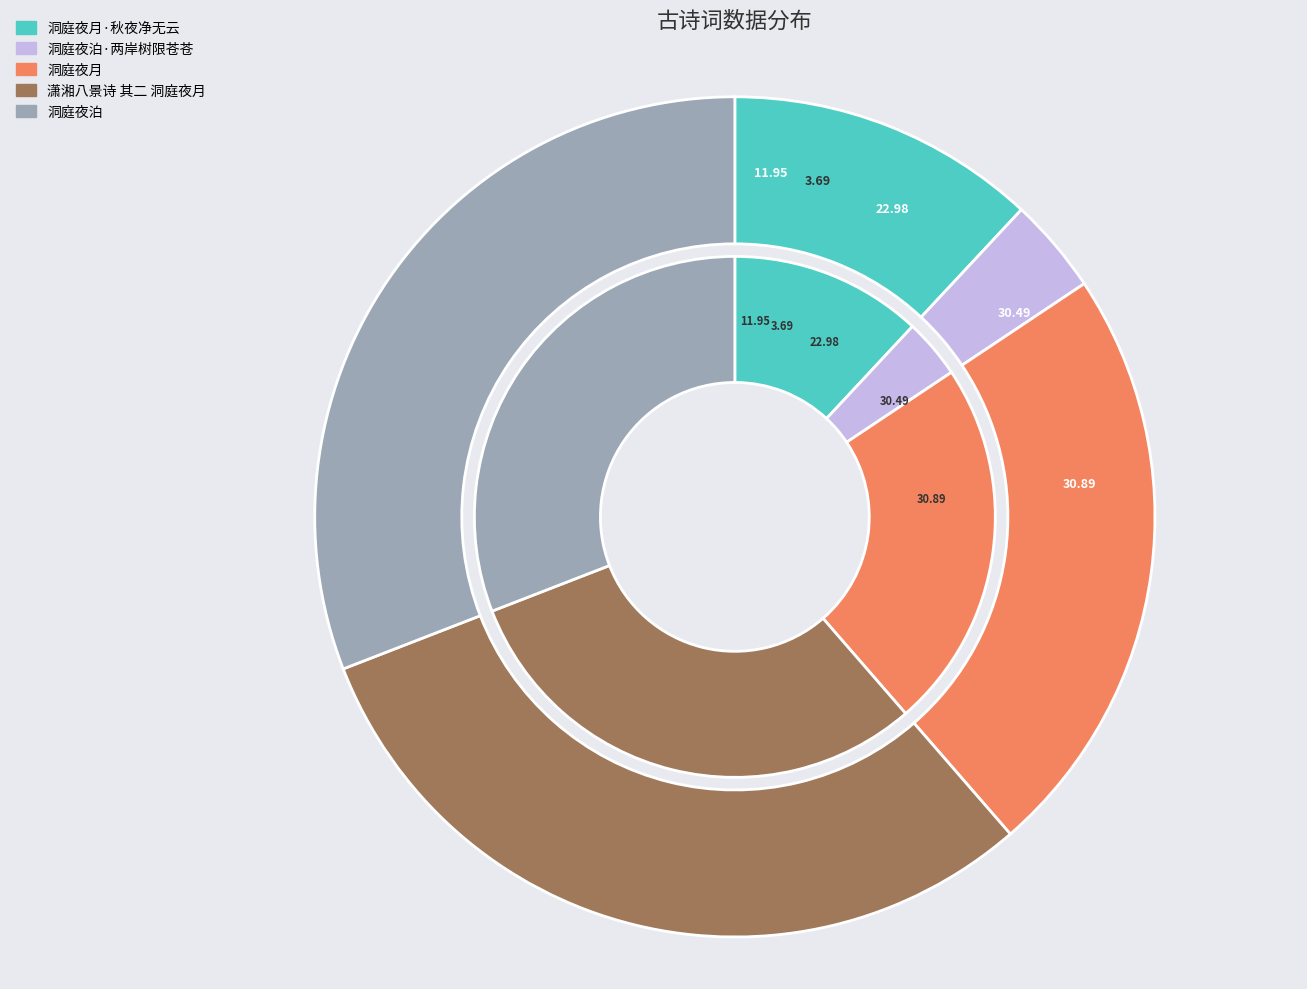

How many segments does this pie chart have?

5